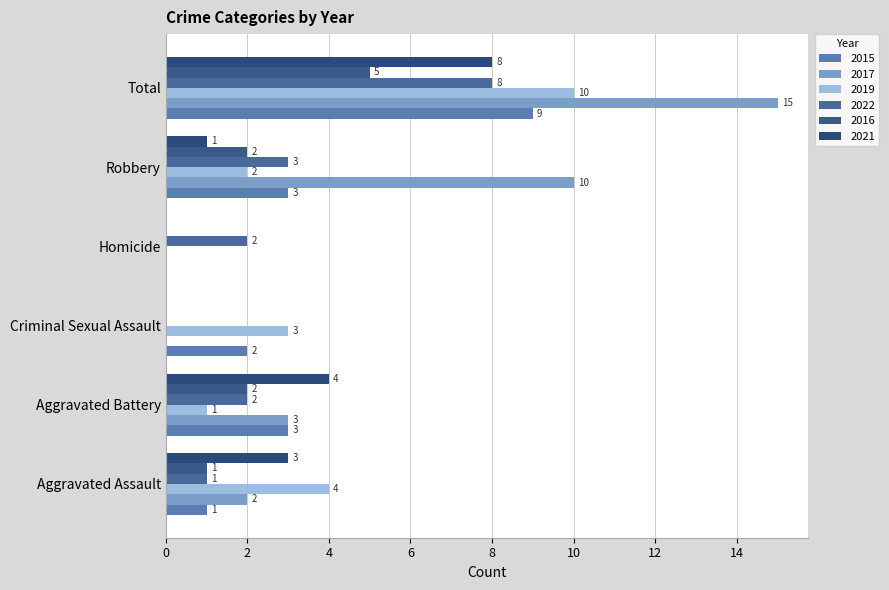

Is it true that 2019 equals 2 at Aggravated Assault?

False